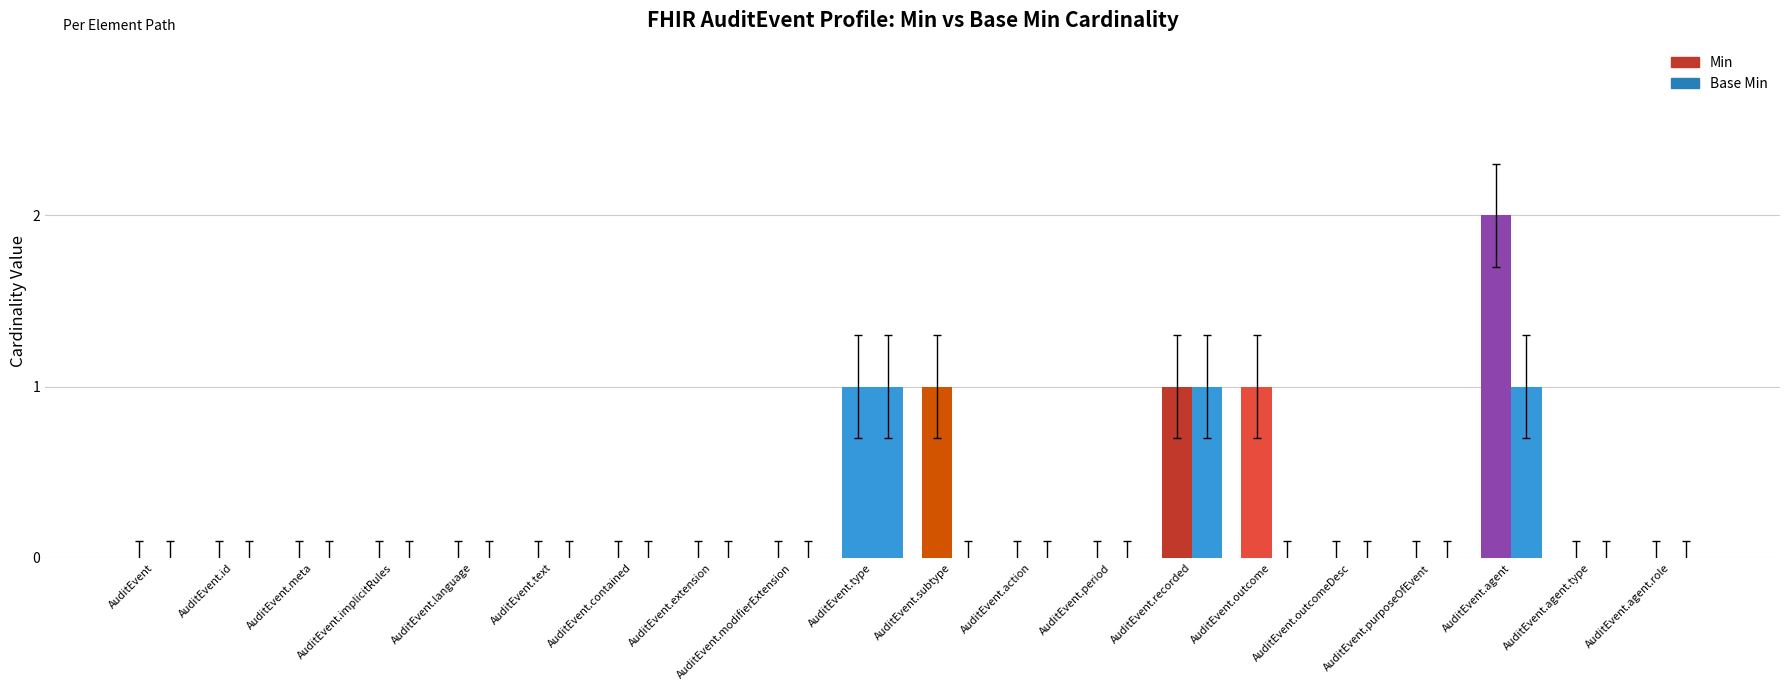

Reading left to right, list all the values displayed in this chart.

Min: 0	0	0	0	0	0	0	0	0	1	1	0	0	1	1	0	0	2	0	0
Base Min: 0	0	0	0	0	0	0	0	0	1	0	0	0	1	0	0	0	1	0	0